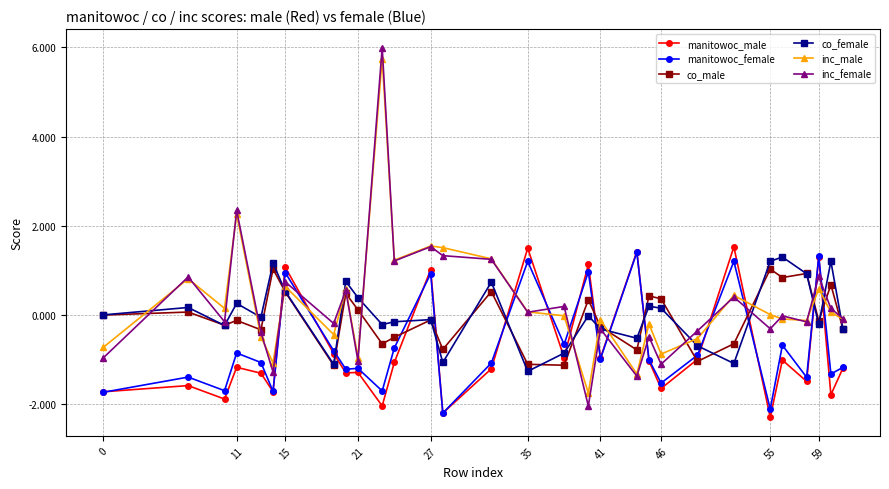

What is the sum of all co_female values?

0.9